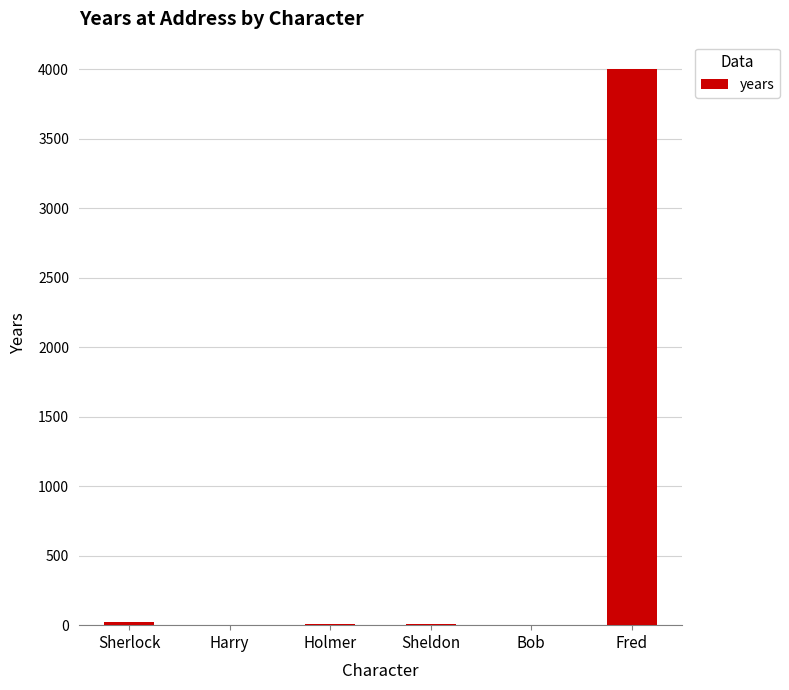

Which category has the highest value across all series?

Fred